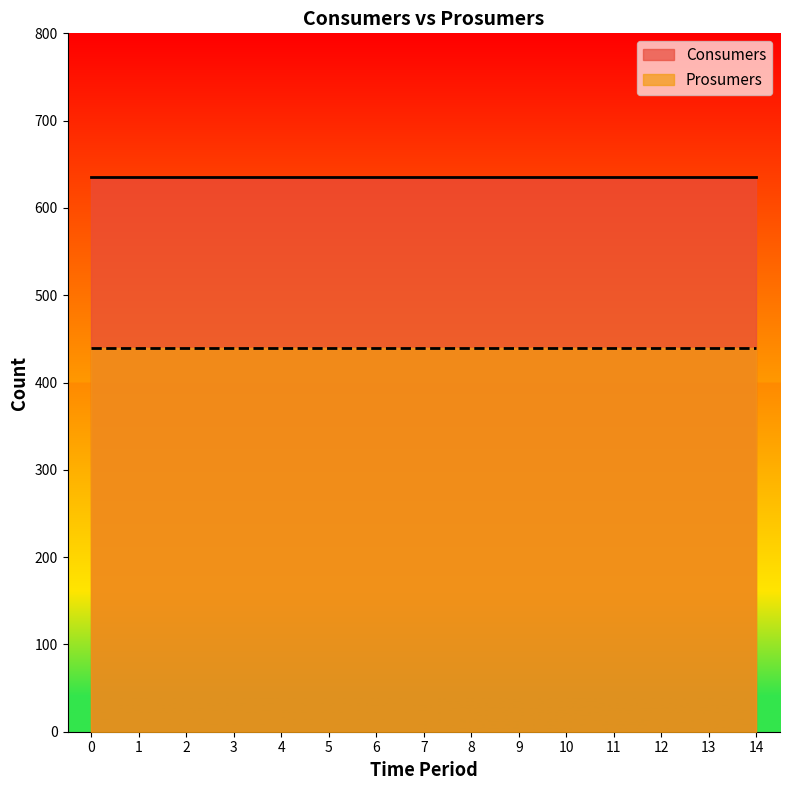

Reading left to right, list all the values displayed in this chart.

Consumers: 0=635	1=635	2=635	3=635	4=635	5=635	6=635	7=635	8=635	9=635	10=635	11=635	12=635	13=635	14=635
Prosumers: 0=440	1=440	2=440	3=440	4=440	5=440	6=440	7=440	8=440	9=440	10=440	11=440	12=440	13=440	14=440